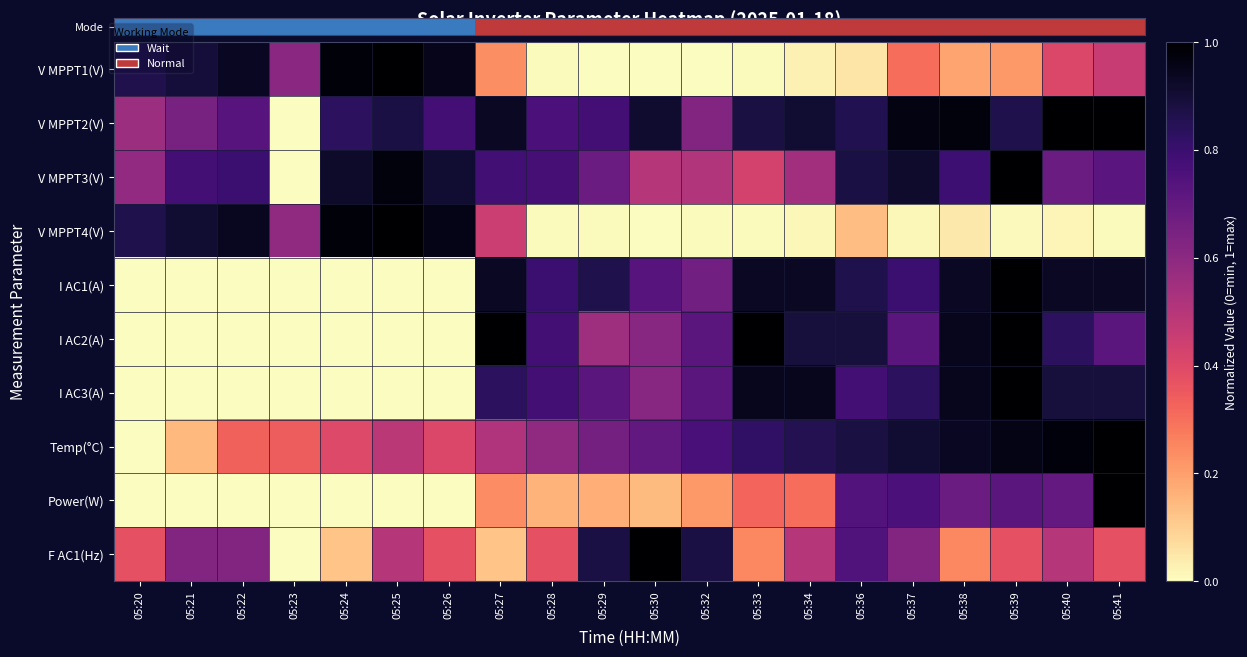

What is the total value across all series at 05:39?

7.9